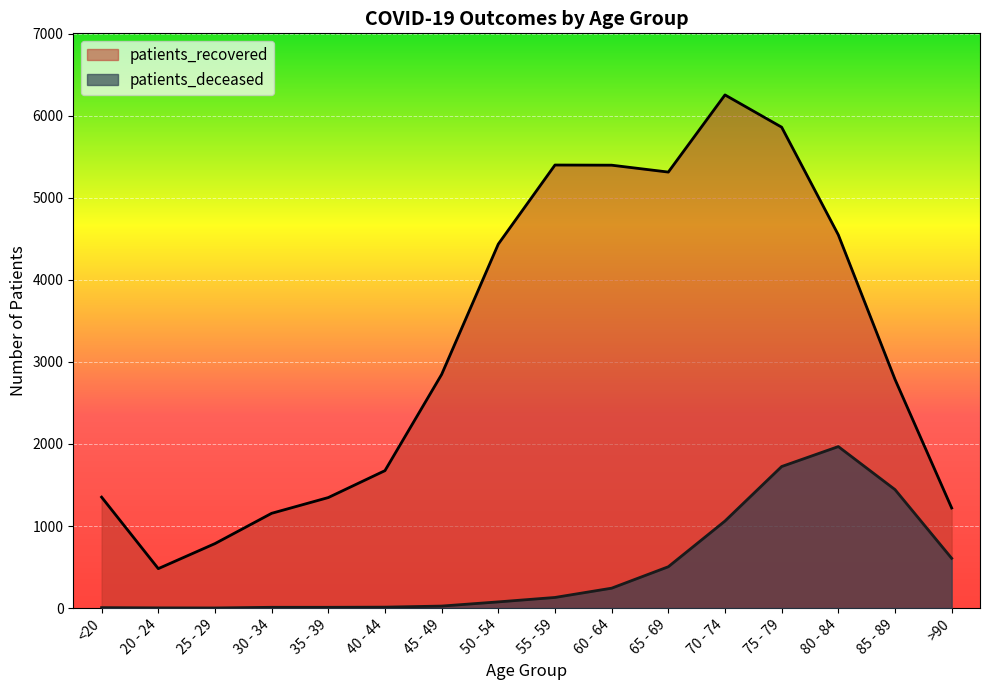

How many distinct data groups are displayed?

2